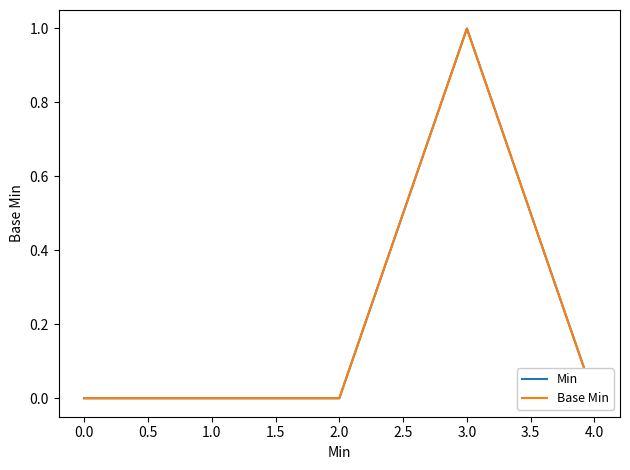

Reading left to right, what are all the values shown in this chart?

Min: 0	0	0	1	0
Base Min: 0	0	0	1	0